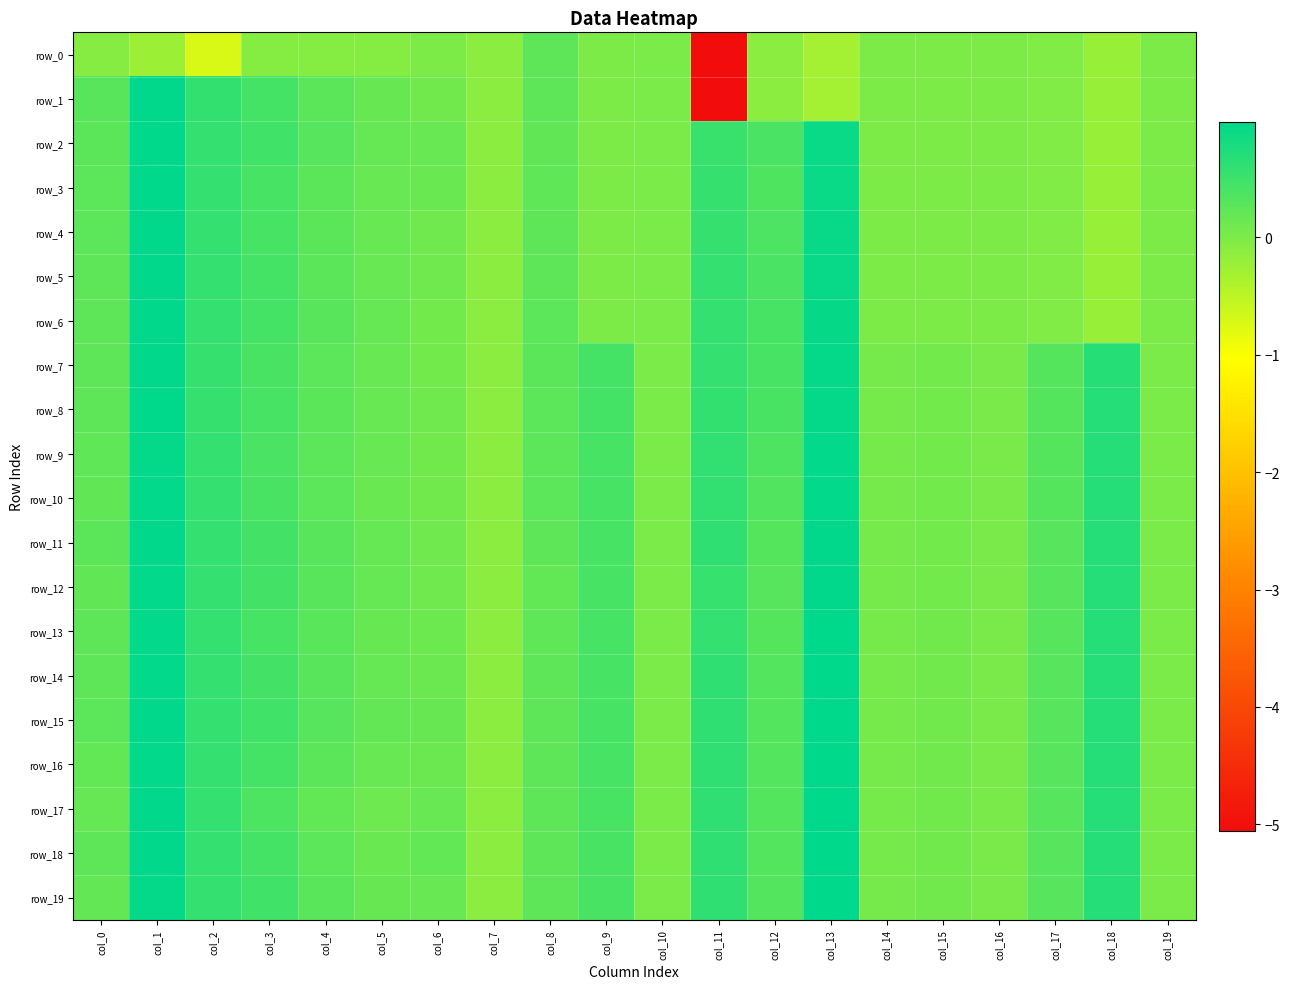

Which series changed the most between col_8 and col_18?

row_12